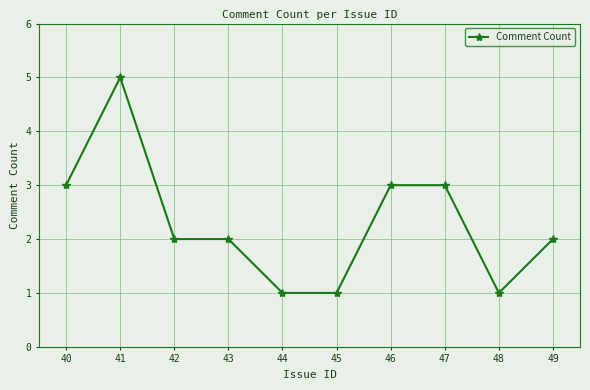

What is the smallest value displayed?

1